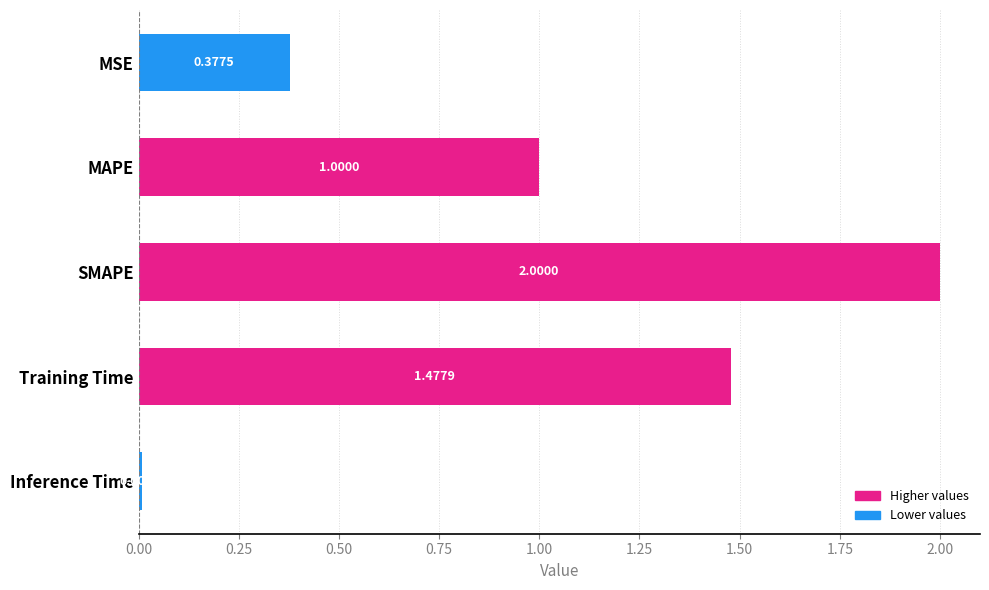

Which category has the lowest value across all series?

Inference Time